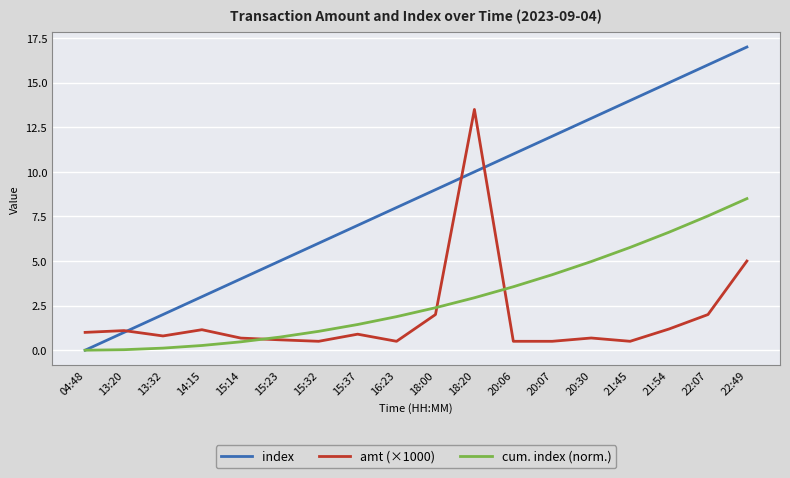

True or false: cum. index (norm.) and amt (×1000) cross at least once.

True